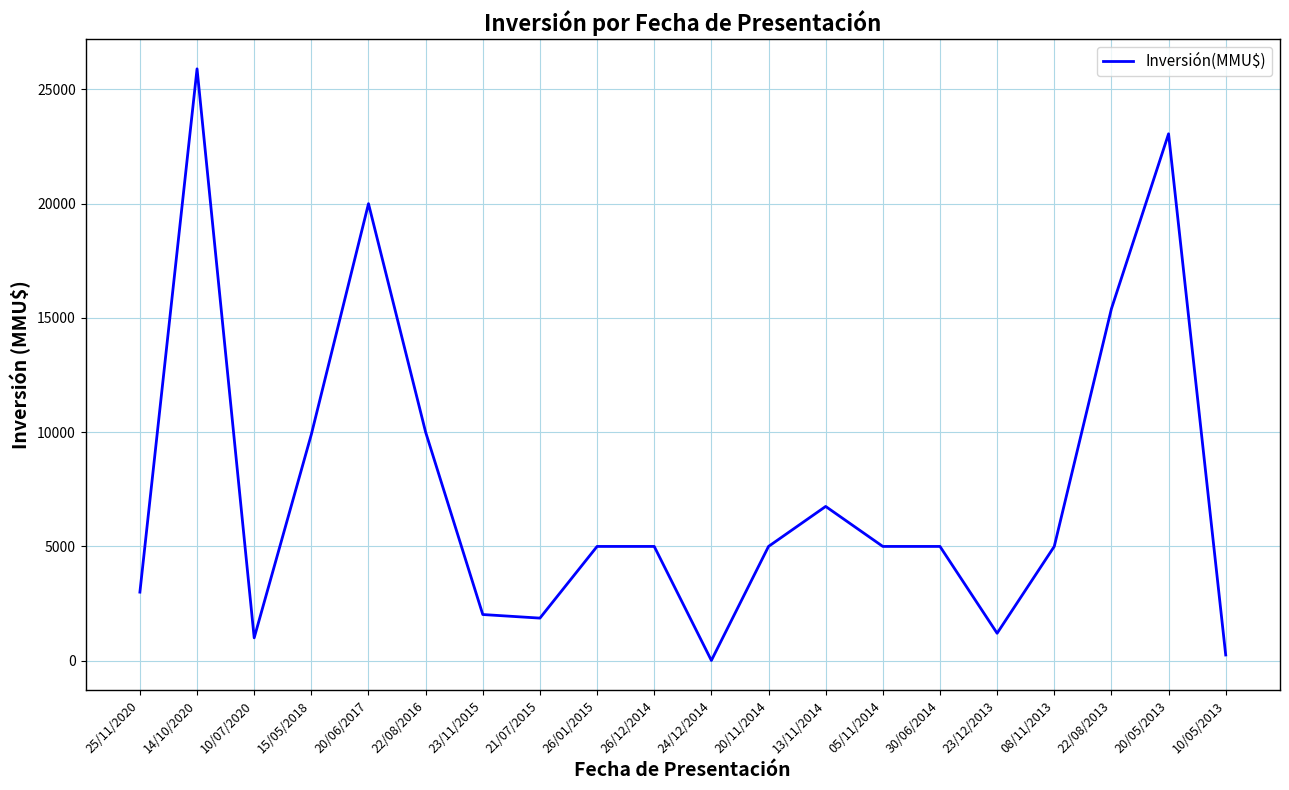

Between 30/06/2014 and 10/07/2020, which is larger?

30/06/2014